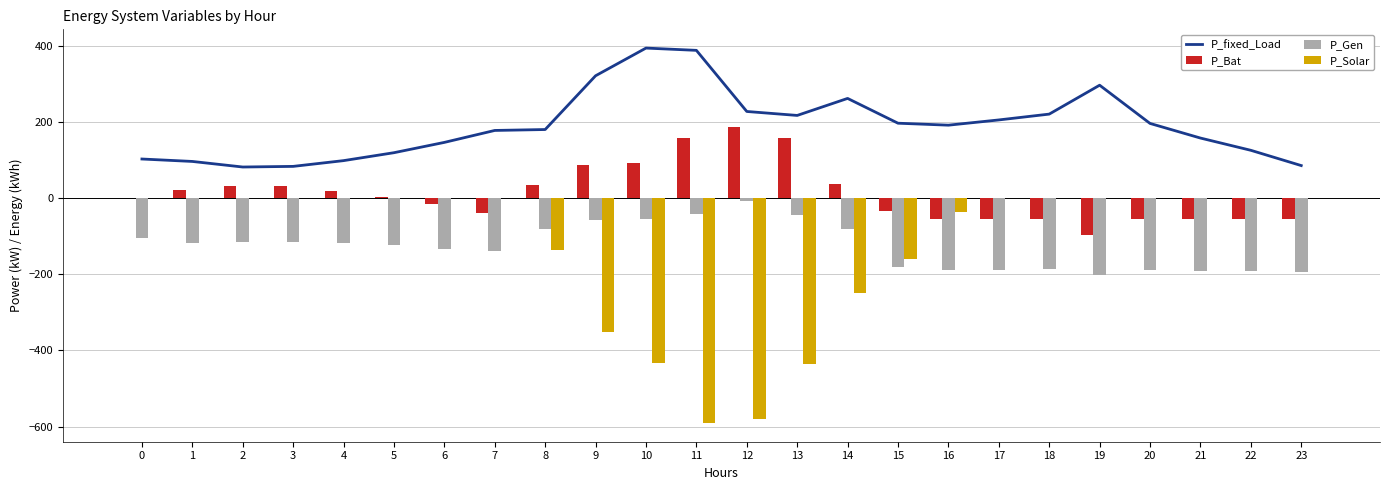

Where does the P_fixed_Load series first go above 192?

9